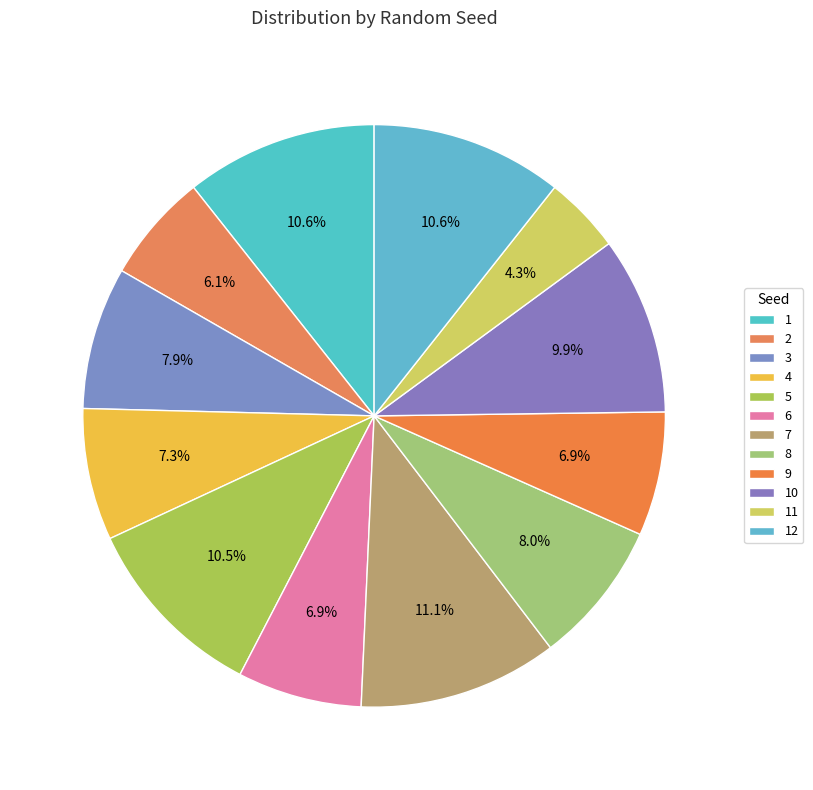

How many slices are in this pie chart?

12